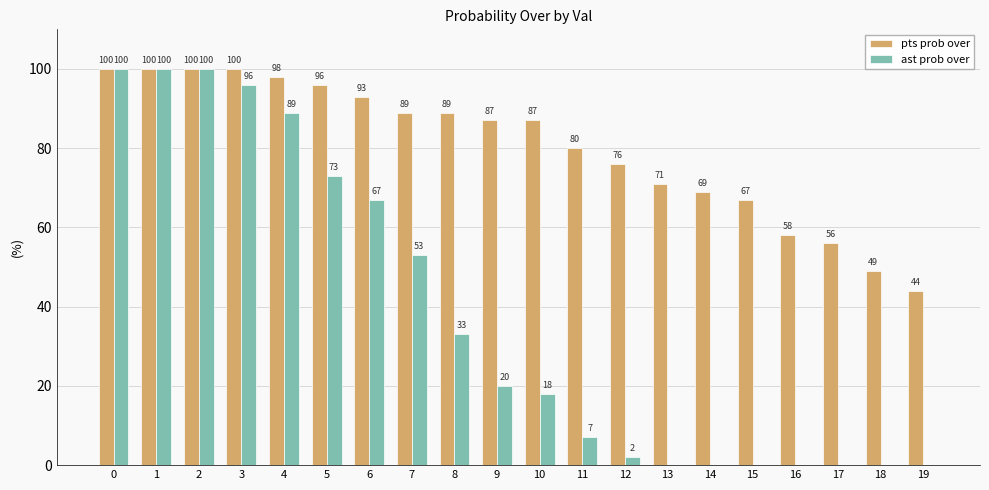

Is it true that pts prob over equals 96 at 5?

True